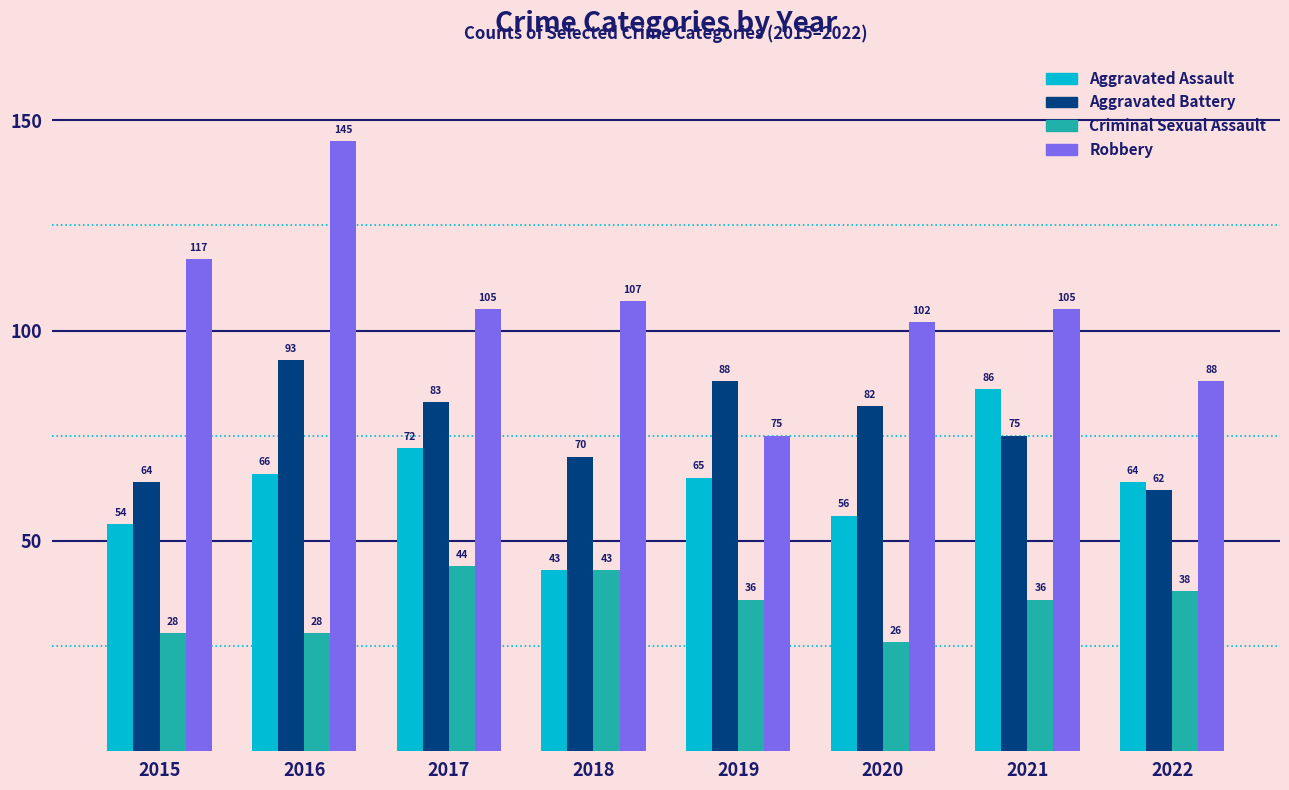

What is the difference between the second highest and minimum values in the Aggravated Assault series?

29